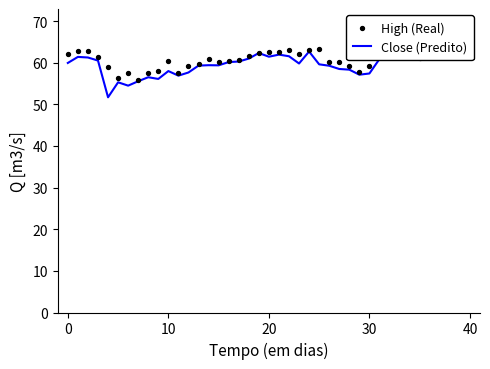

Is the value of Close (Predito) at 27 greater than the value of High (Real) at 22?

No